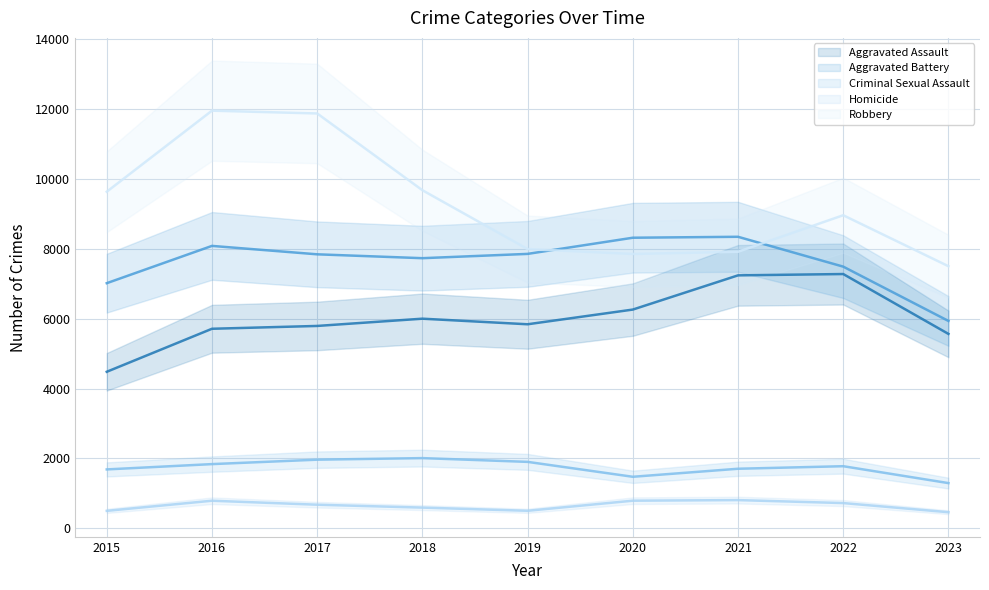

True or false: Robbery and Homicide cross at least once.

False